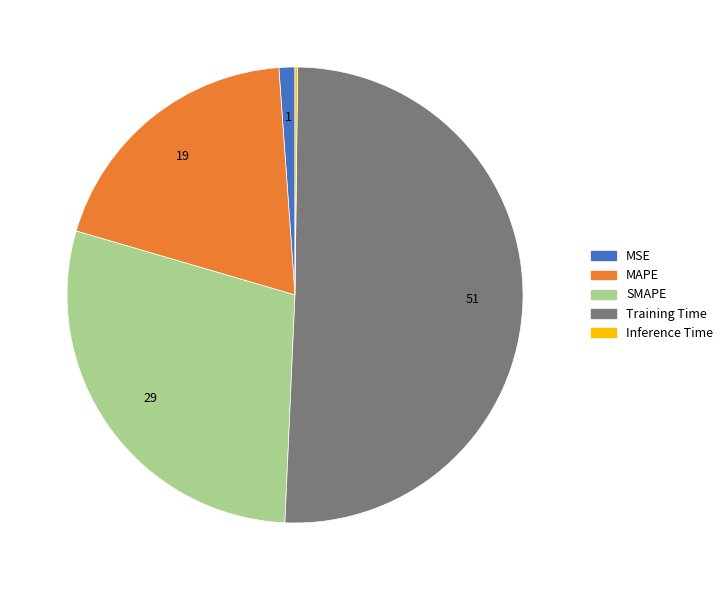

What is the ratio of the value at MAPE to the value at Training Time?

0.4